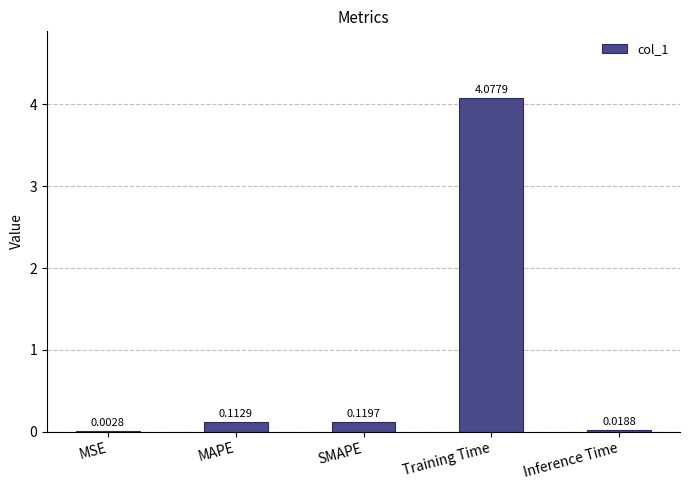

How many categories are shown in the chart?

5